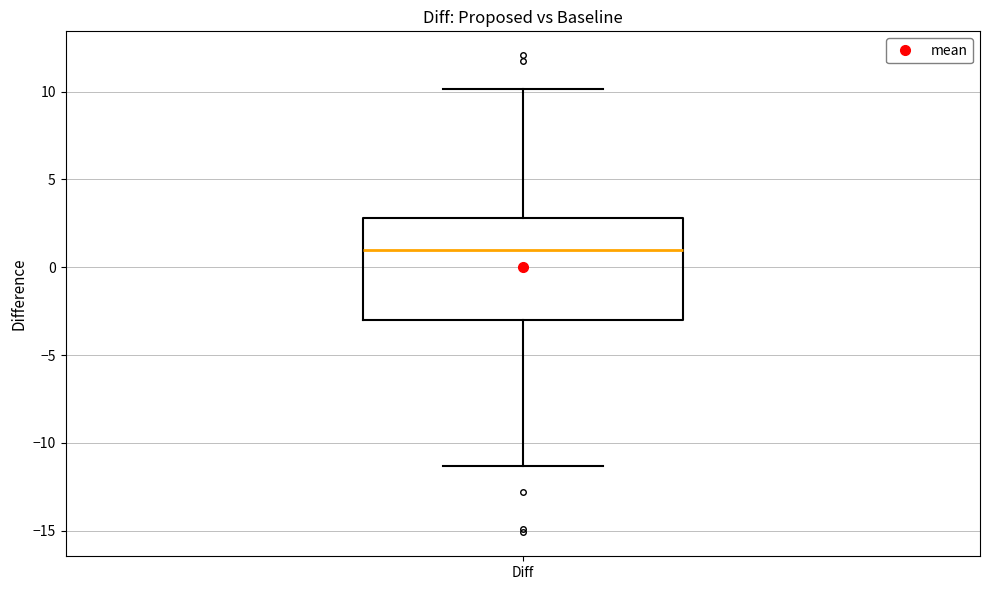

Read this box plot against the y-axis: the position of the median line, the range covered by the box, and the ends of both whiskers. The values are not printed on the chart, so give them approximately, as read against the axis.

median 1.0, box -3.0 to 3.0, whiskers -11.5 to 10.0